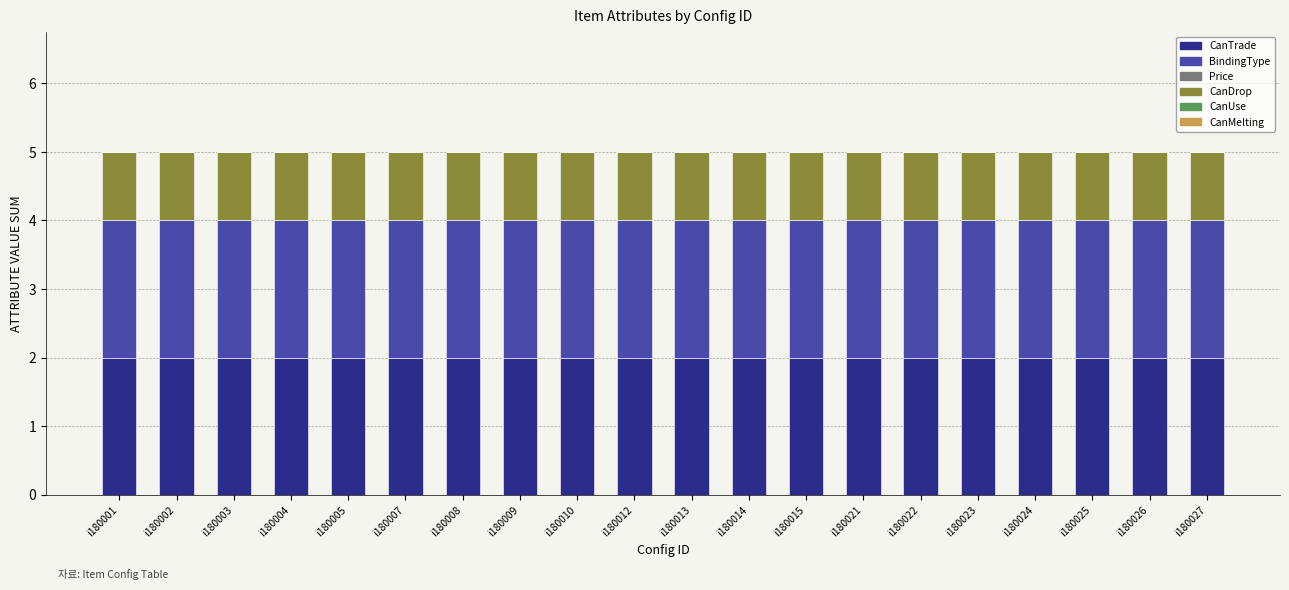

Count the number of categories in the chart.

20